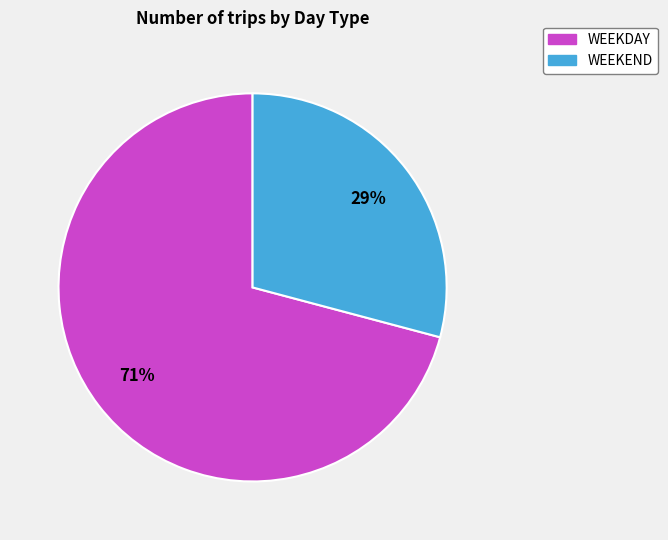

To the nearest percent, what is the difference between the WEEKEND and WEEKDAY slice percentages?

42%